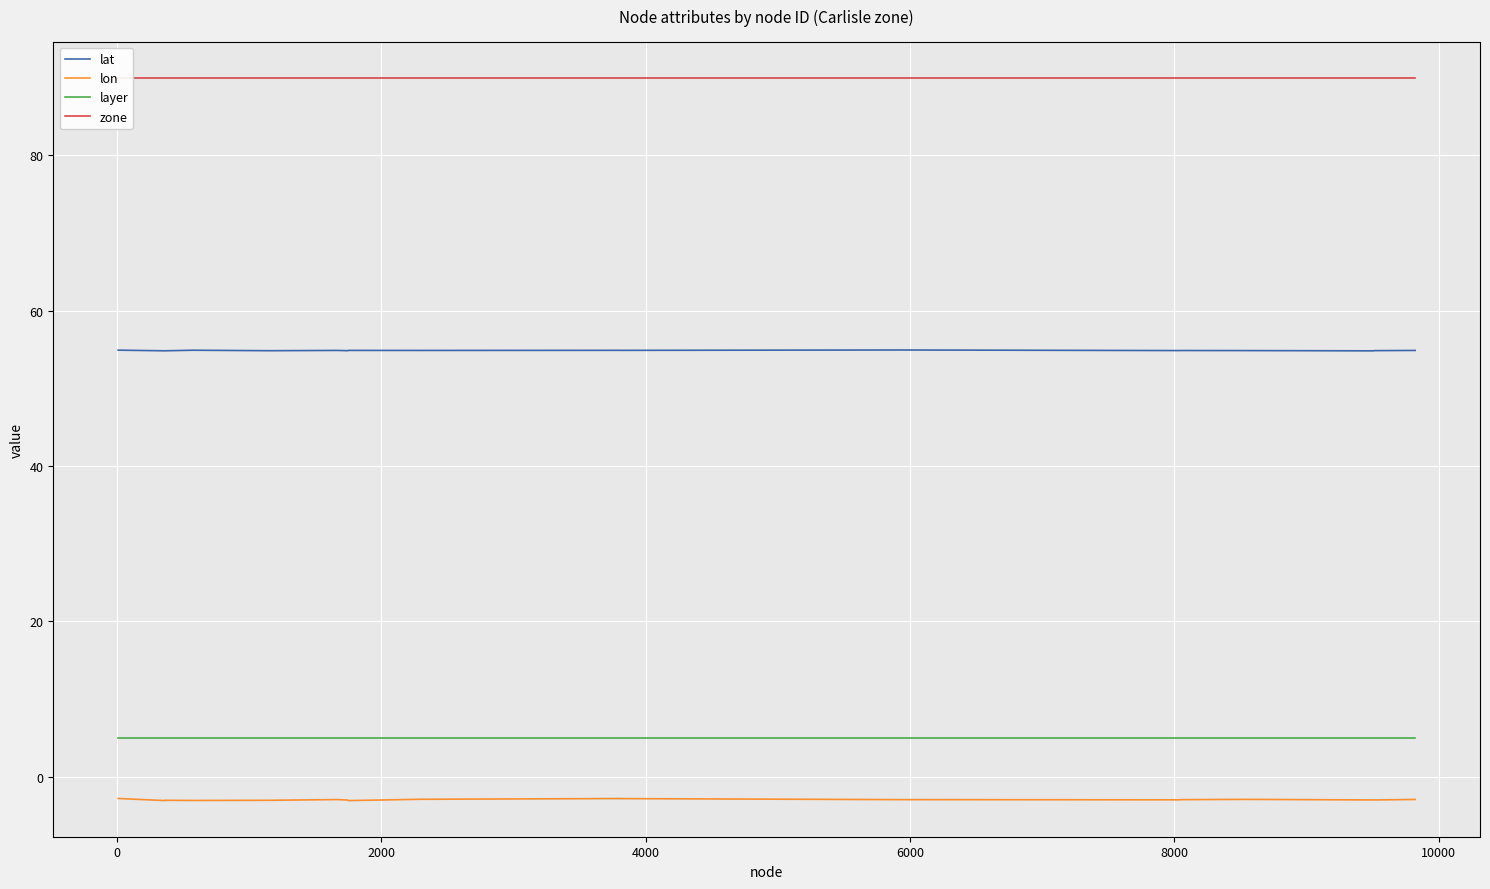

What is the lowest value of the layer series?

5.0